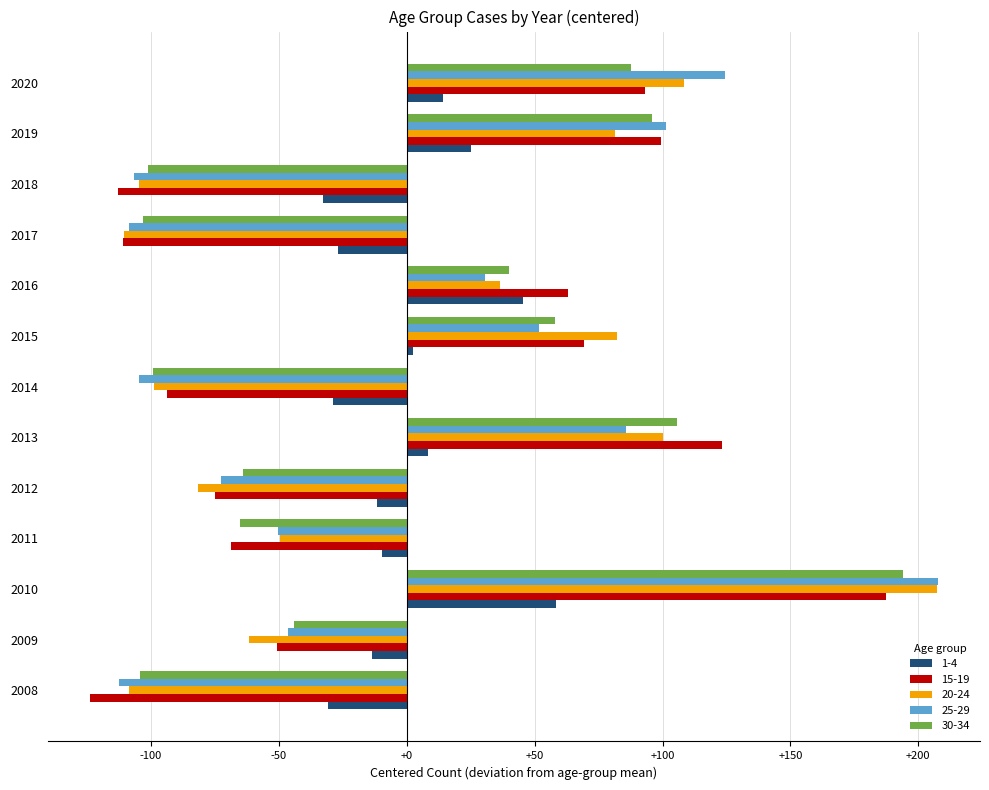

Which category has the highest value in the 20-24 series?

2010